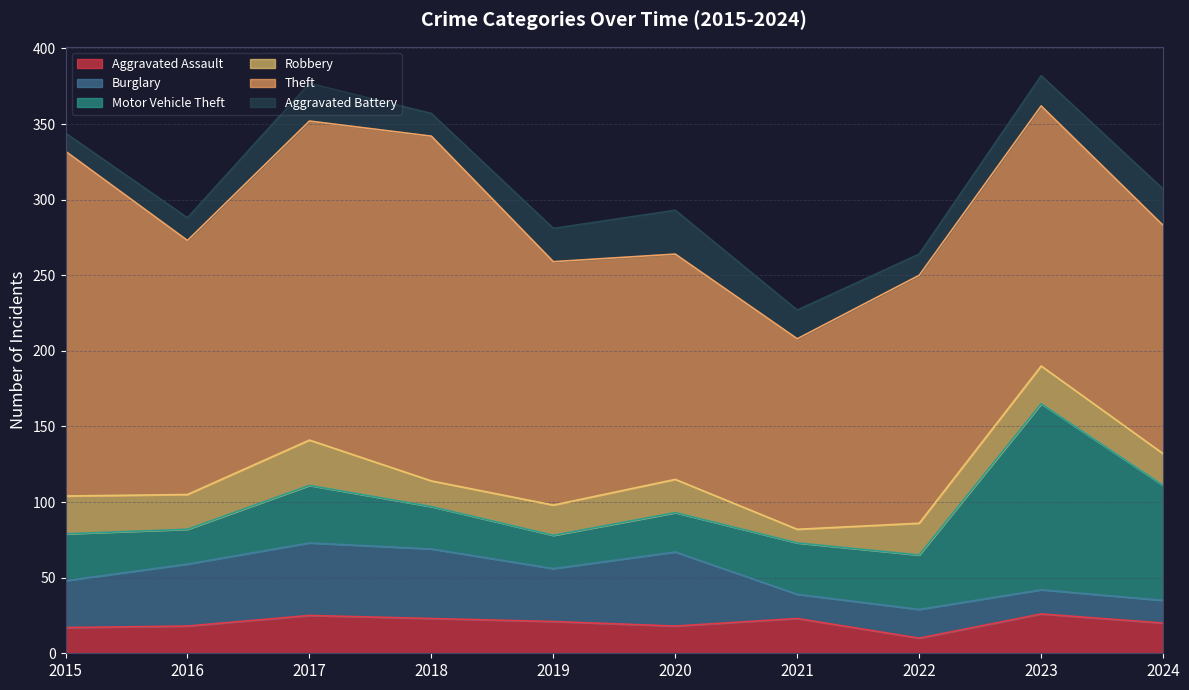

True or false: Burglary has more than 2 points higher than both neighbors.

True